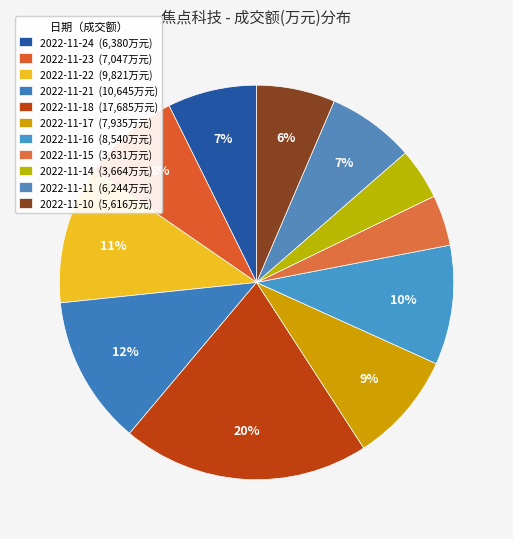

To the nearest percent, what is the combined percentage of 2022-11-23 and 2022-11-14?

12%